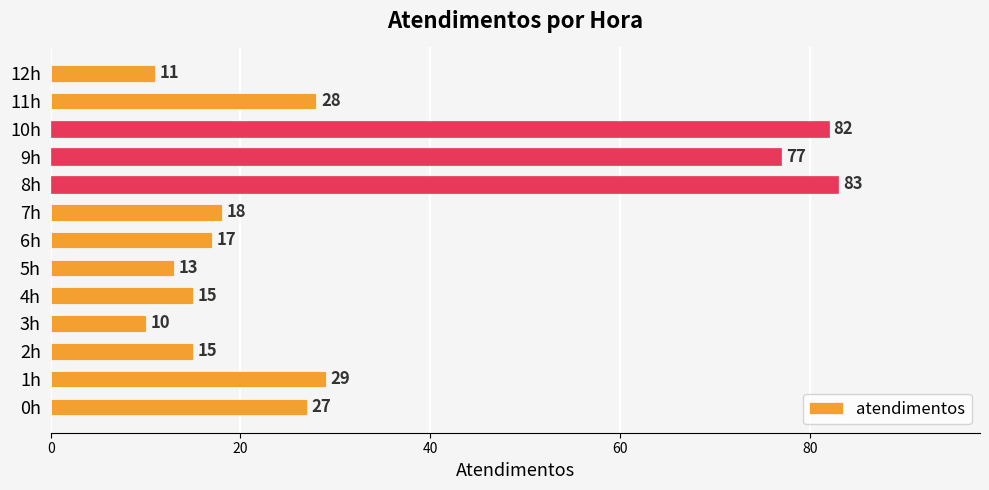

What is the maximum value shown in the chart?

83